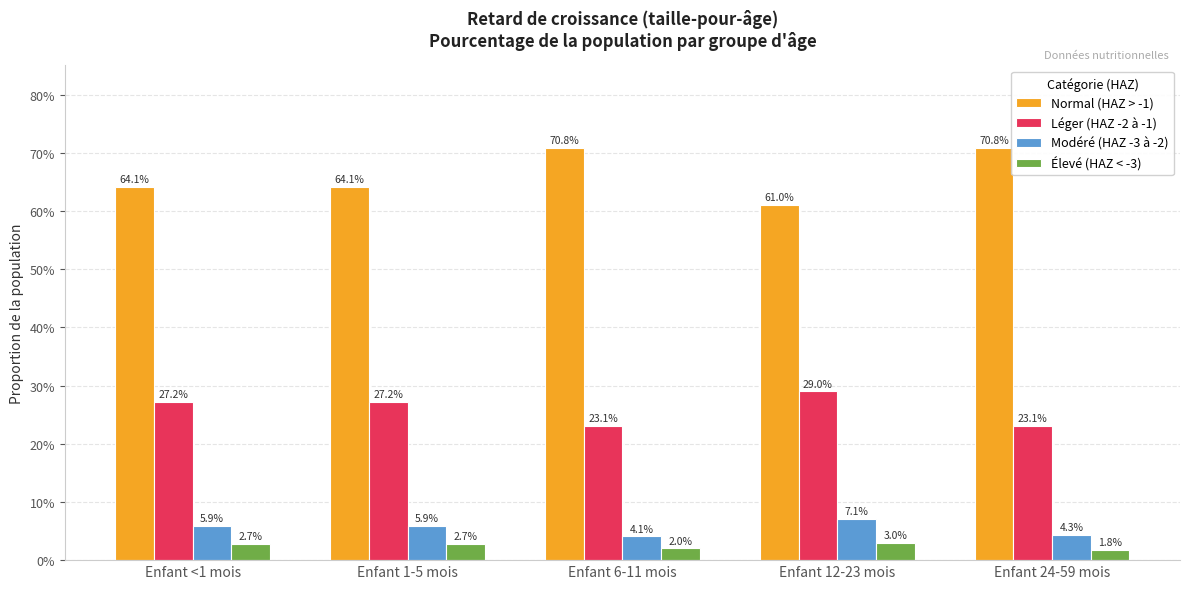

At which label is Normal (HAZ > -1) closest to 0?

Enfant 12-23 mois